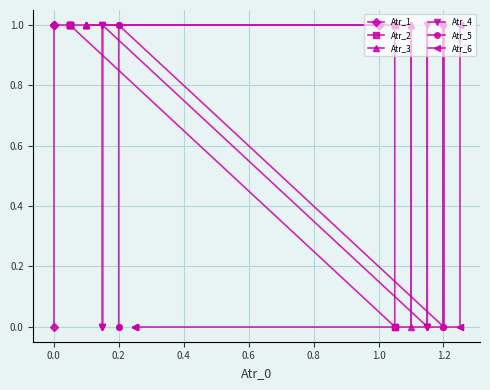

Which series has the largest total across all categories?

Atr_1